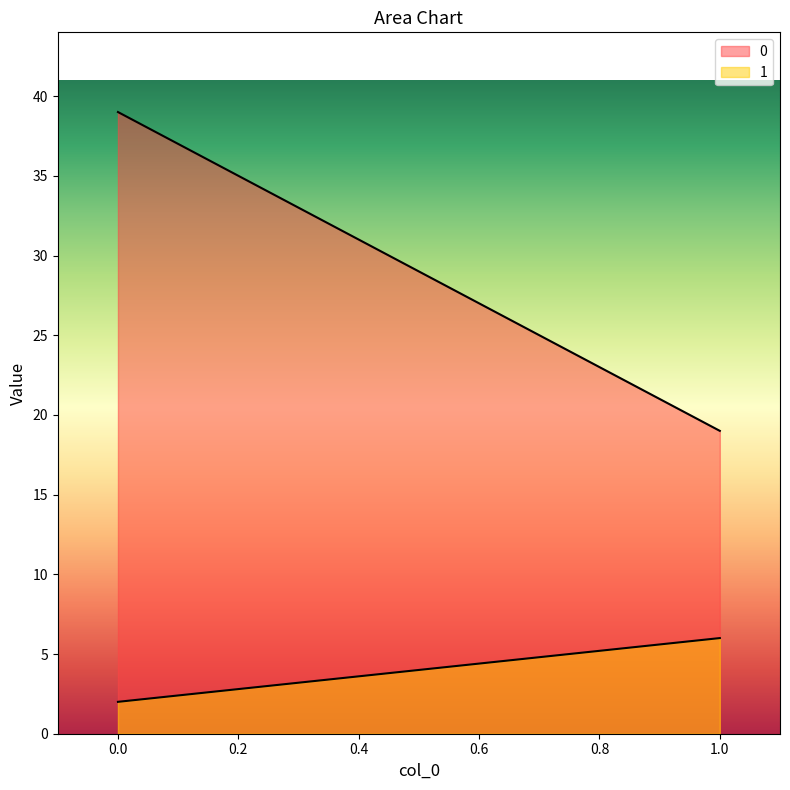

Reading left to right, extract all data points from this chart.

0: 0=39	1=19
1: 0=2	1=6